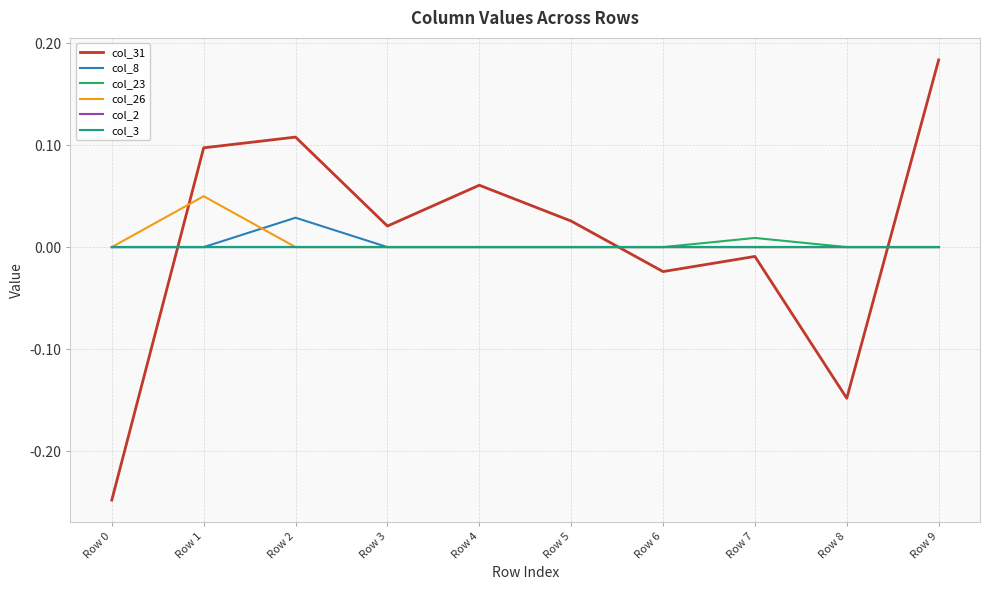

List the series in order of their peak value, highest first.

col_31, col_26, col_8, col_23, col_2, col_3